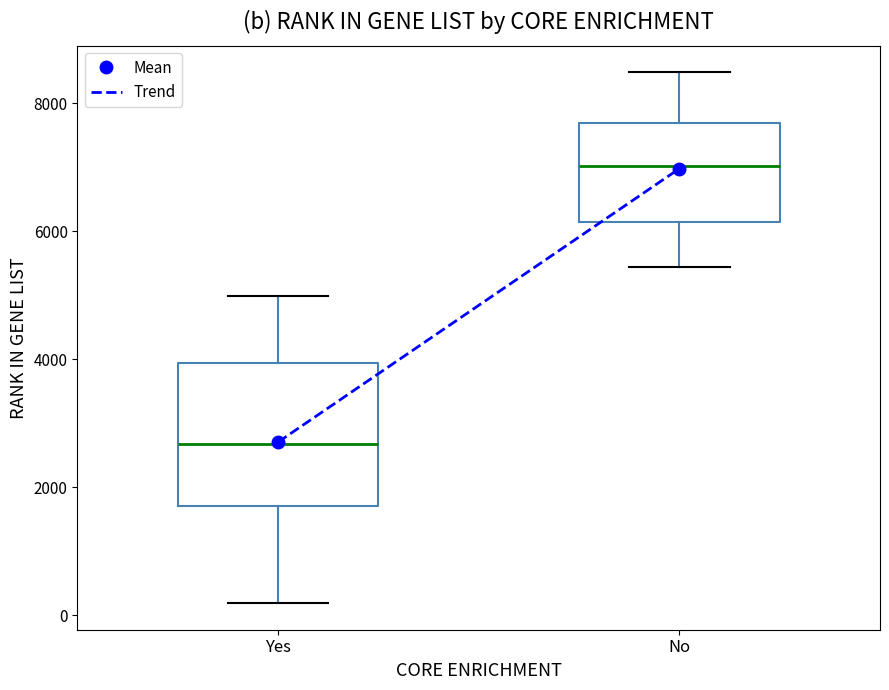

Where is the lower edge of the box for No on the y-axis? The values are not printed on the chart, so give them approximately, as read against the axis.

6200